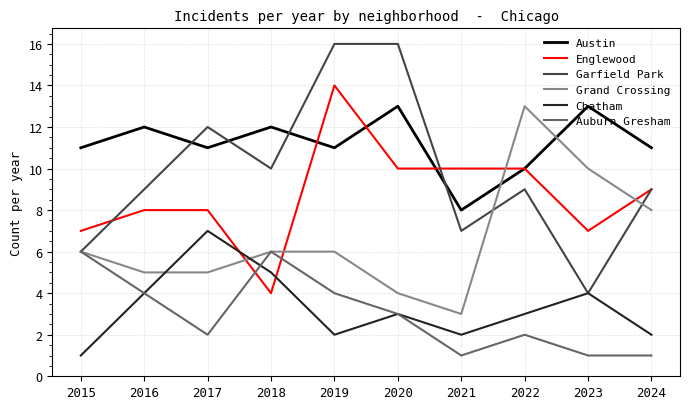

What is the total value across all series at 2024?

40